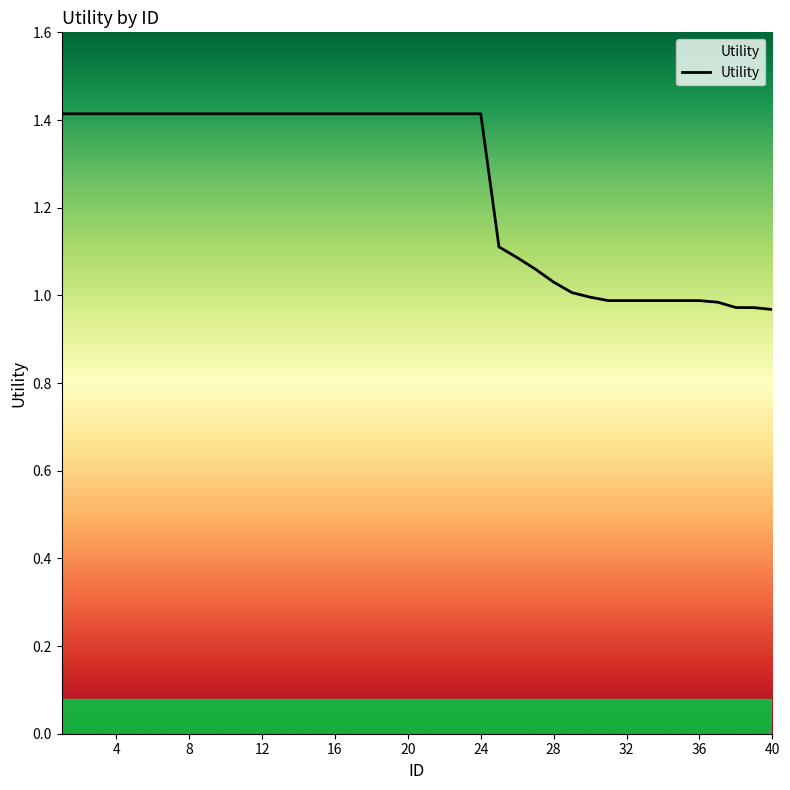

What is the difference between the maximum and minimum values?

0.4